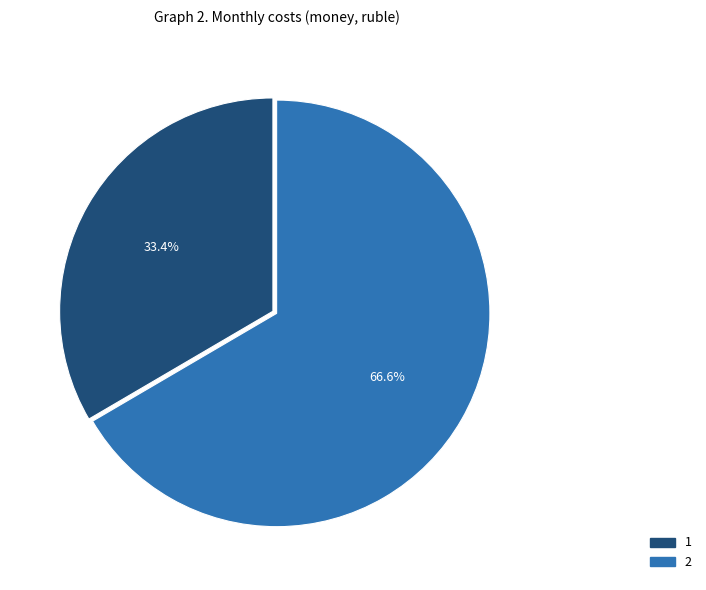

To the nearest percent, what is the difference between the 1 and 2 slice percentages?

33%